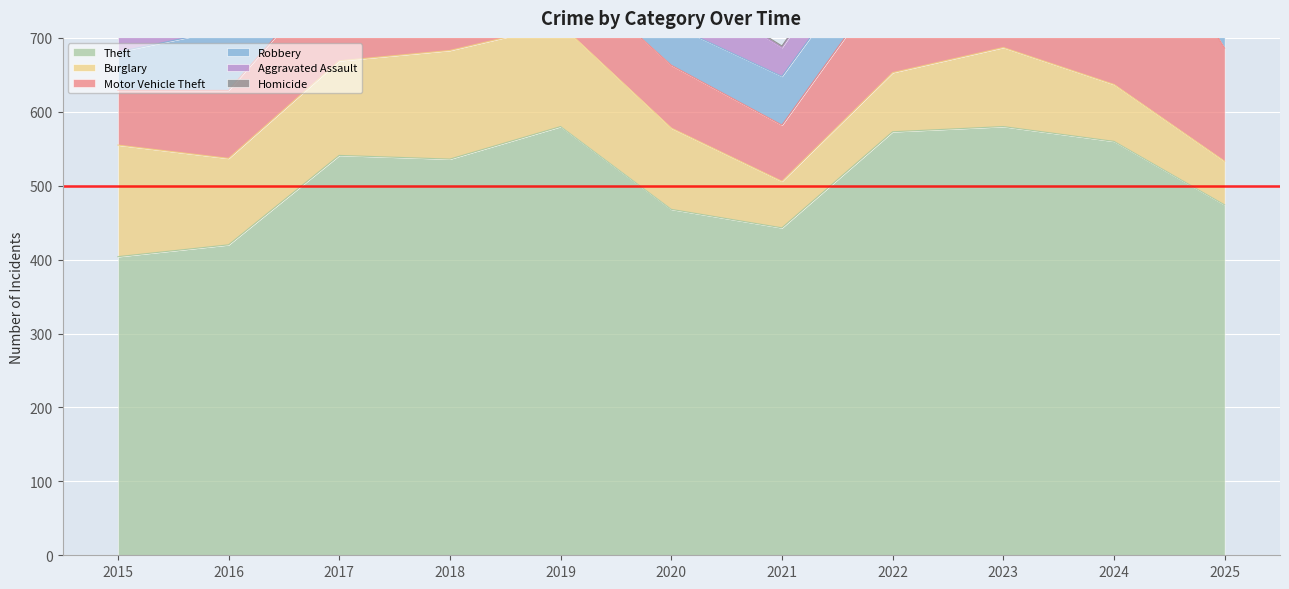

At which label does Theft reach its minimum?

2015